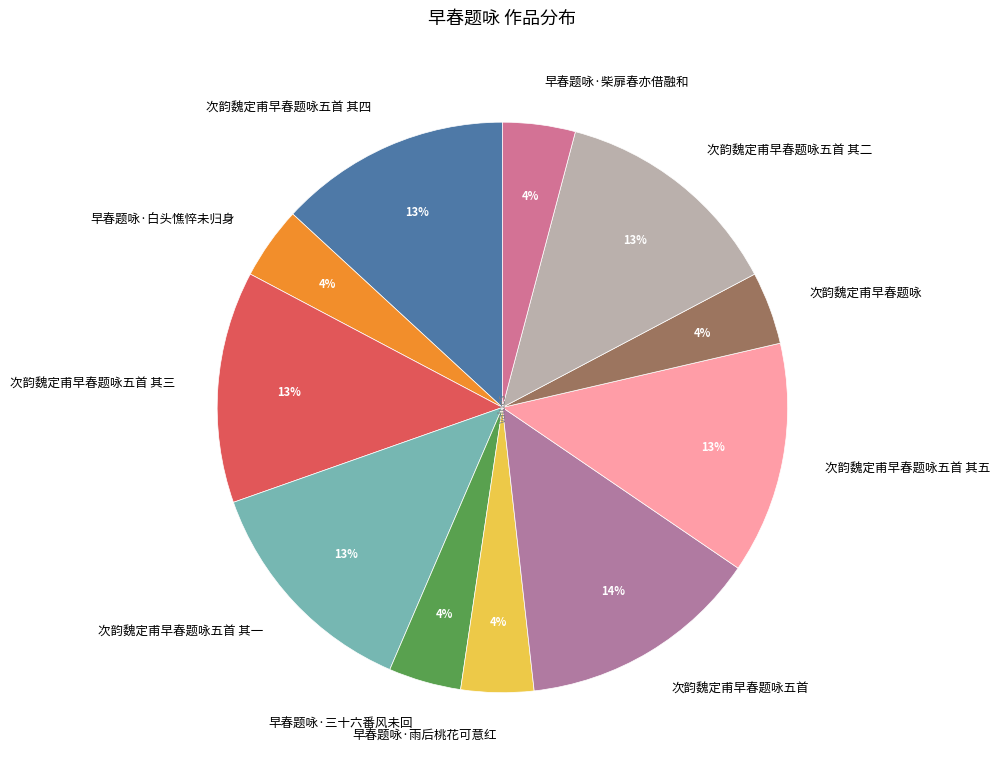

How many slices are in this pie chart?

11